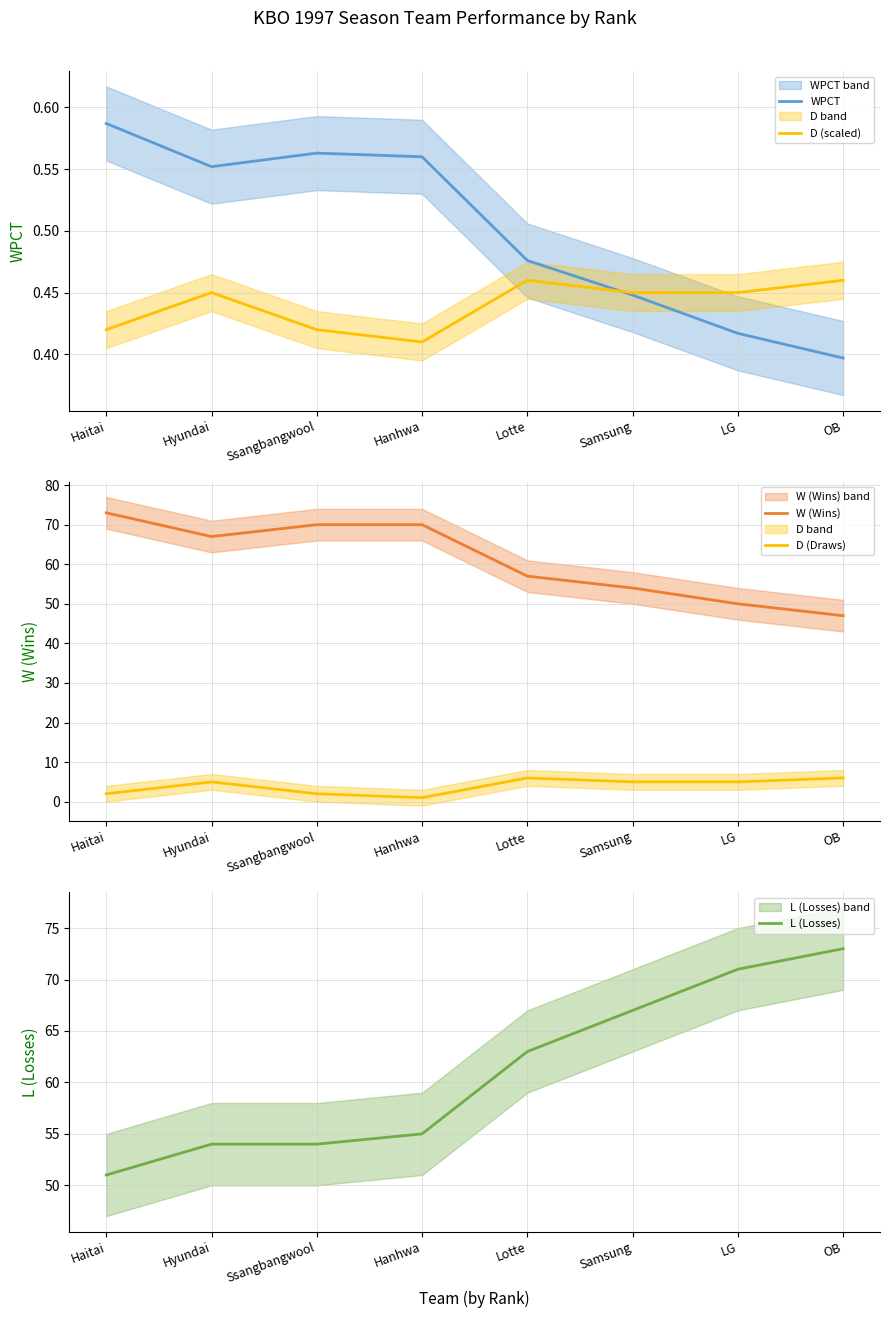

At which label is W (Wins) closest to 60?

Lotte